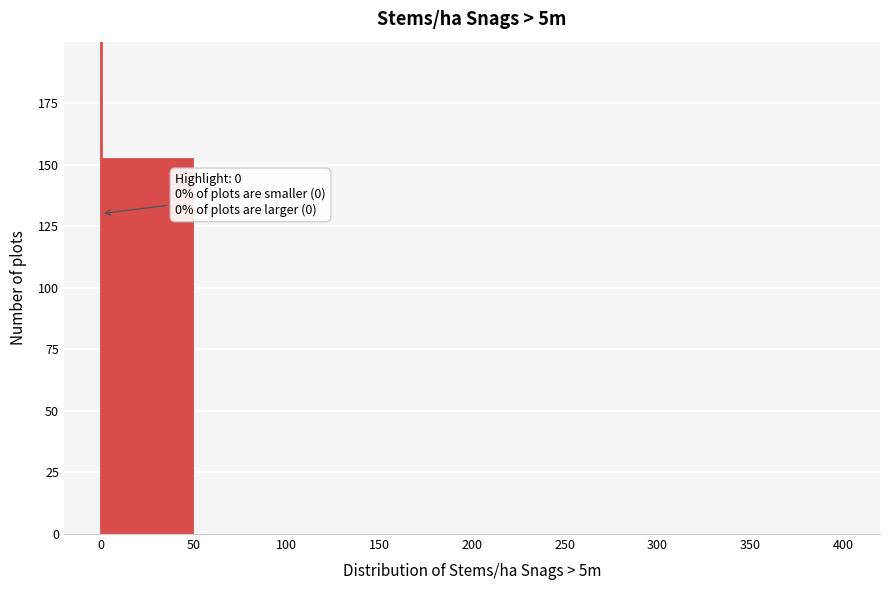

Over which range of the x-axis is the bar tallest?

0 to 50